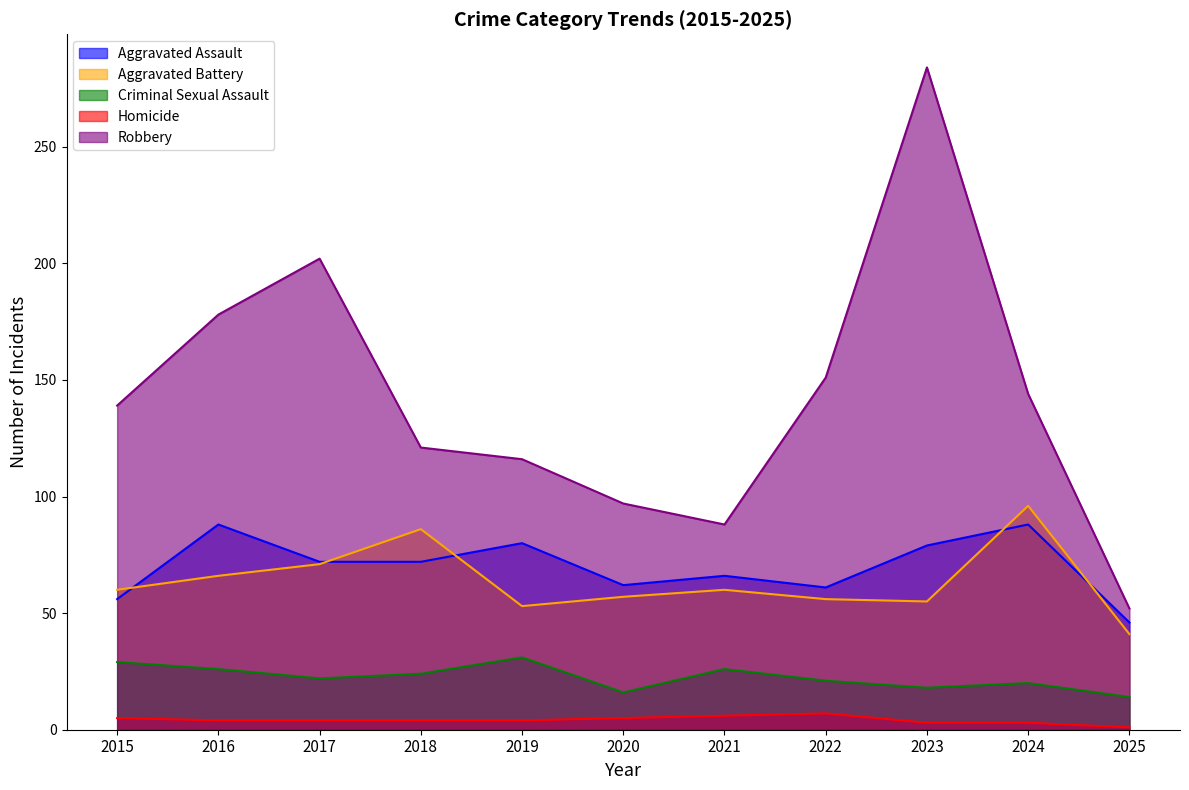

What is the value of the Homicide point at the 7th from the left?

6